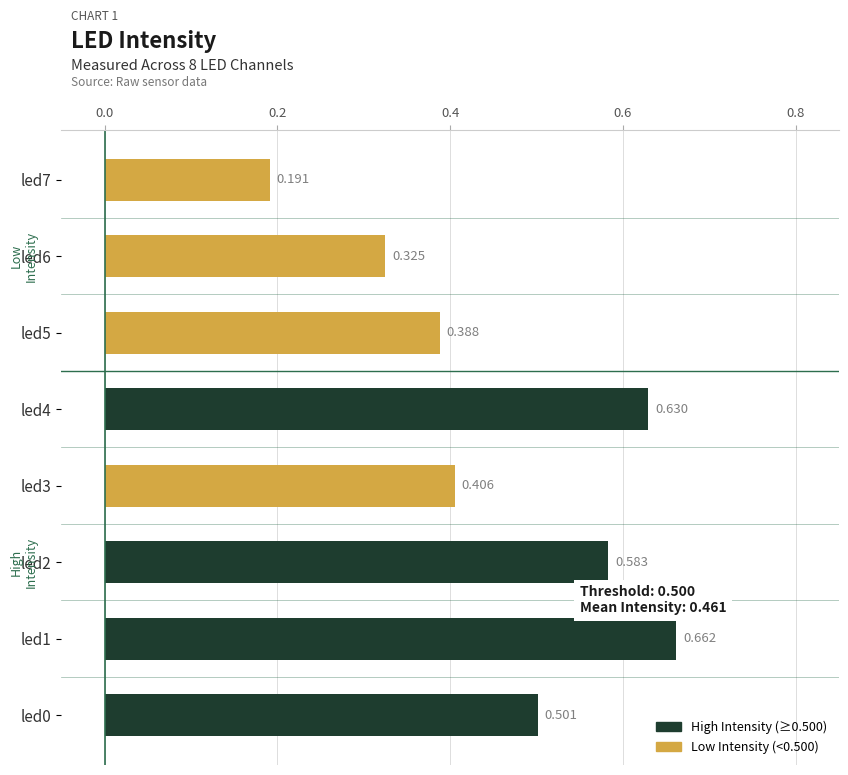

What is the average value?

0.5